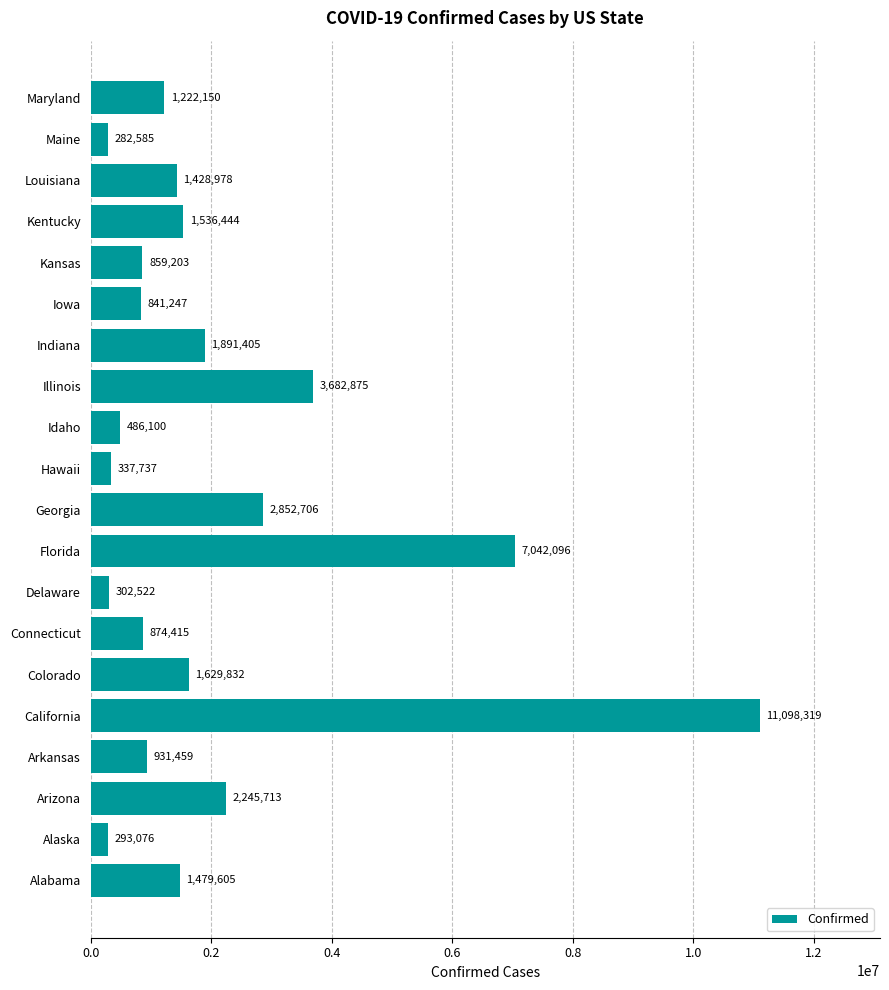

Rank the categories by value from highest to lowest.

California, Florida, Illinois, Georgia, Arizona, Indiana, Colorado, Kentucky, Alabama, Louisiana, Maryland, Arkansas, Connecticut, Kansas, Iowa, Idaho, Hawaii, Delaware, Alaska, Maine